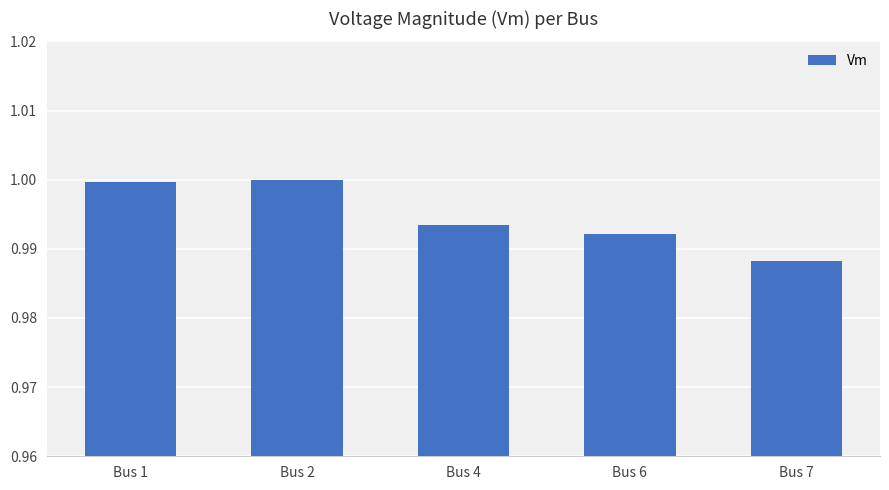

What is the sum of the values at Bus 1 and Bus 6?

2.0